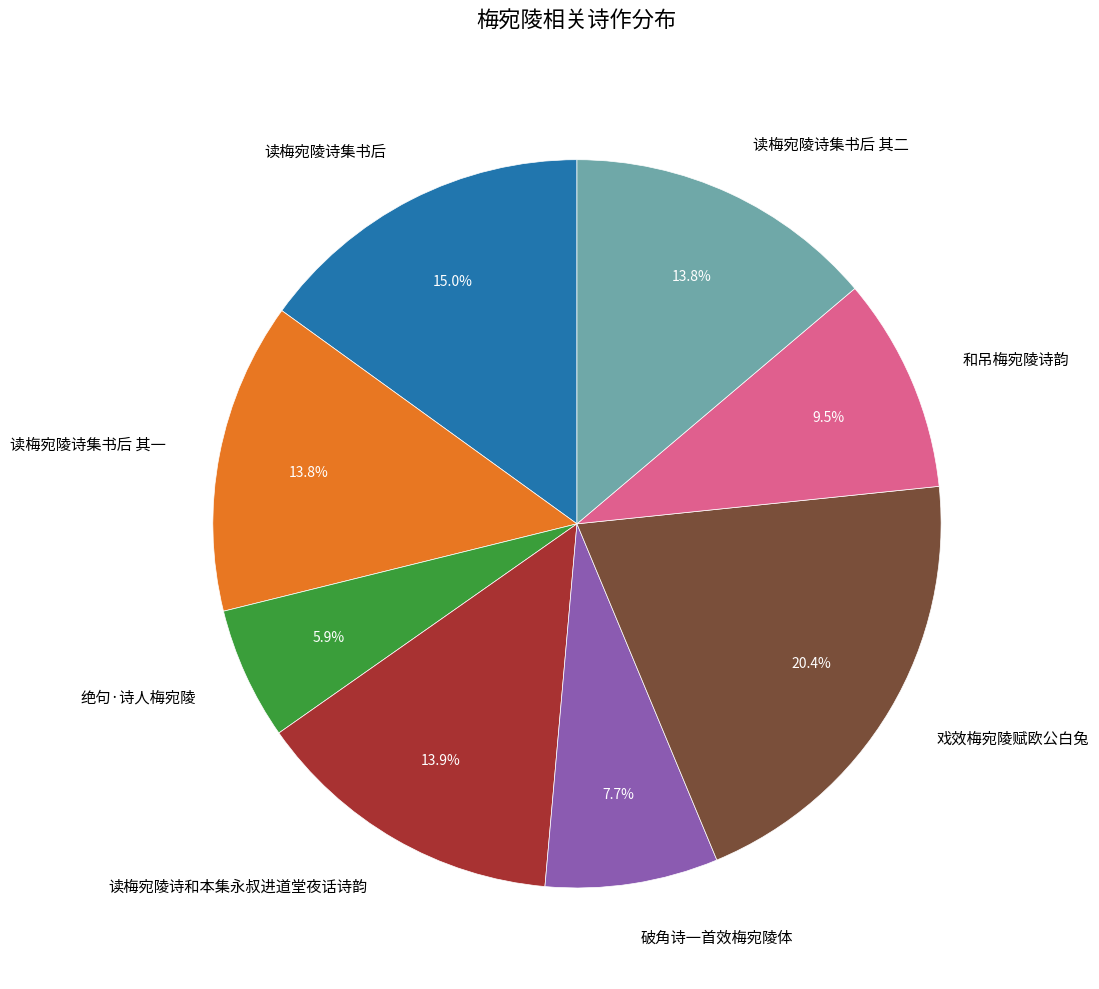

True or false: 读梅宛陵诗集书后 accounts for 15% of the total.

True